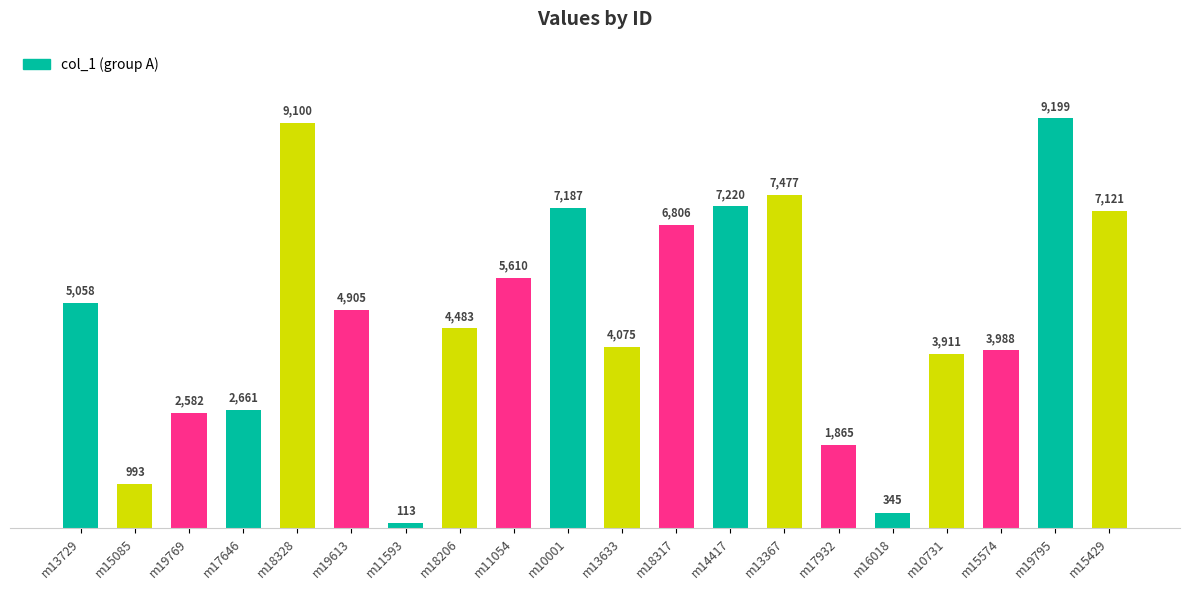

Approximately how many times larger is the value at m17932 compared to m11593?

16.5